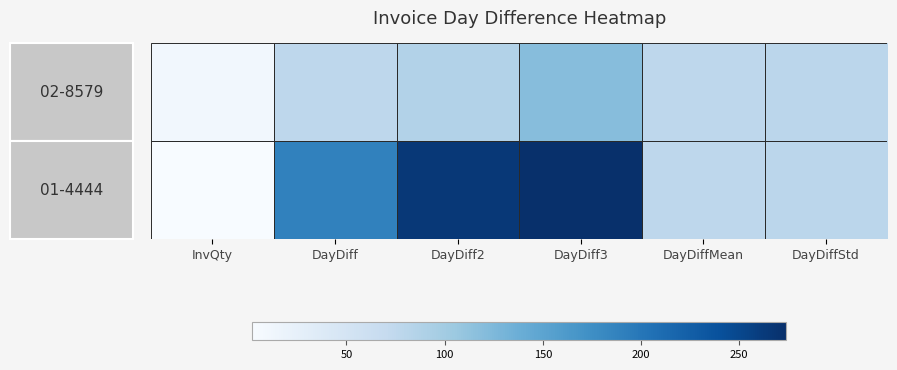

What is the maximum value shown in the chart?

274.0